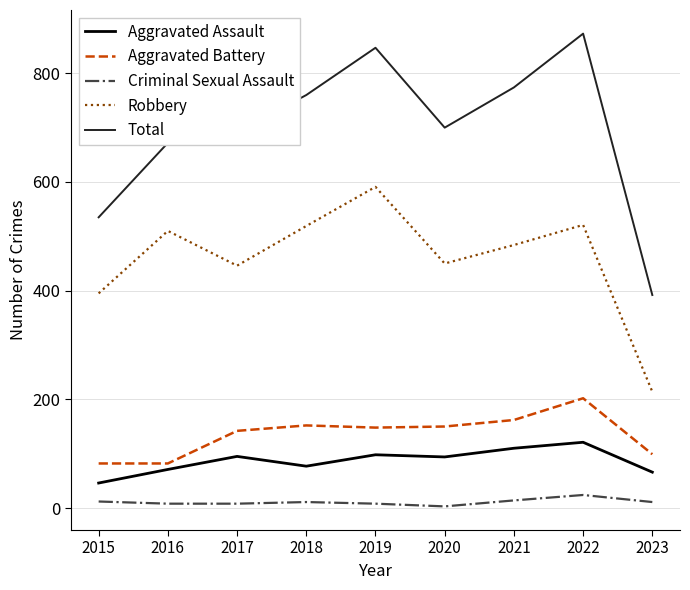

What is the difference between the highest and lowest values at 2015?

523